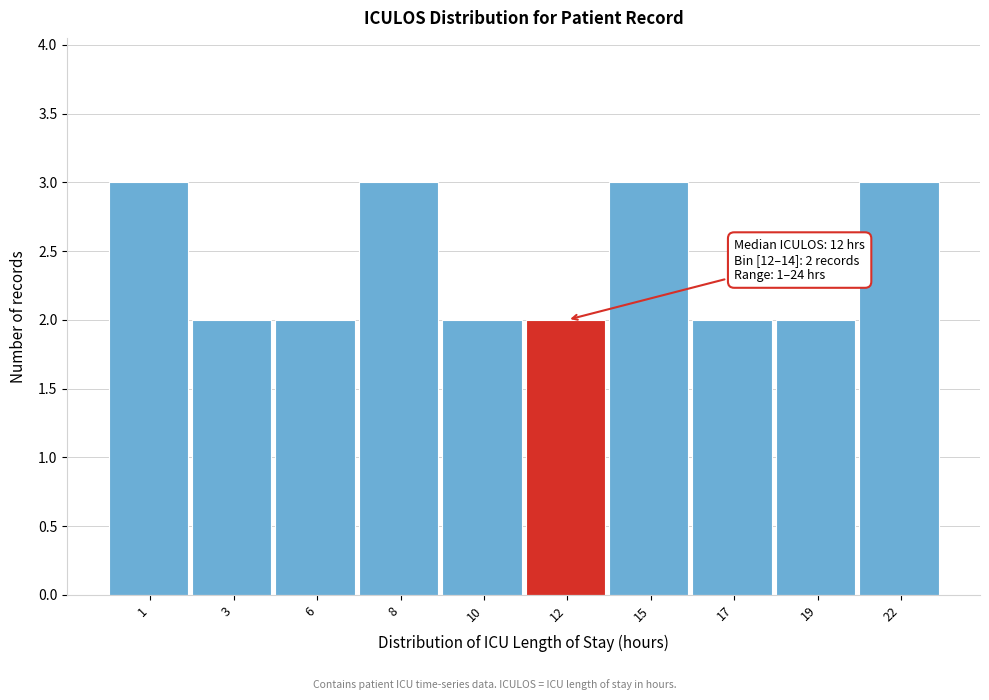

Reading left to right, transcribe all the data shown in this chart.

1=3	3=2	6=2	8=3	10=2	12=2	15=3	17=2	19=2	22=3